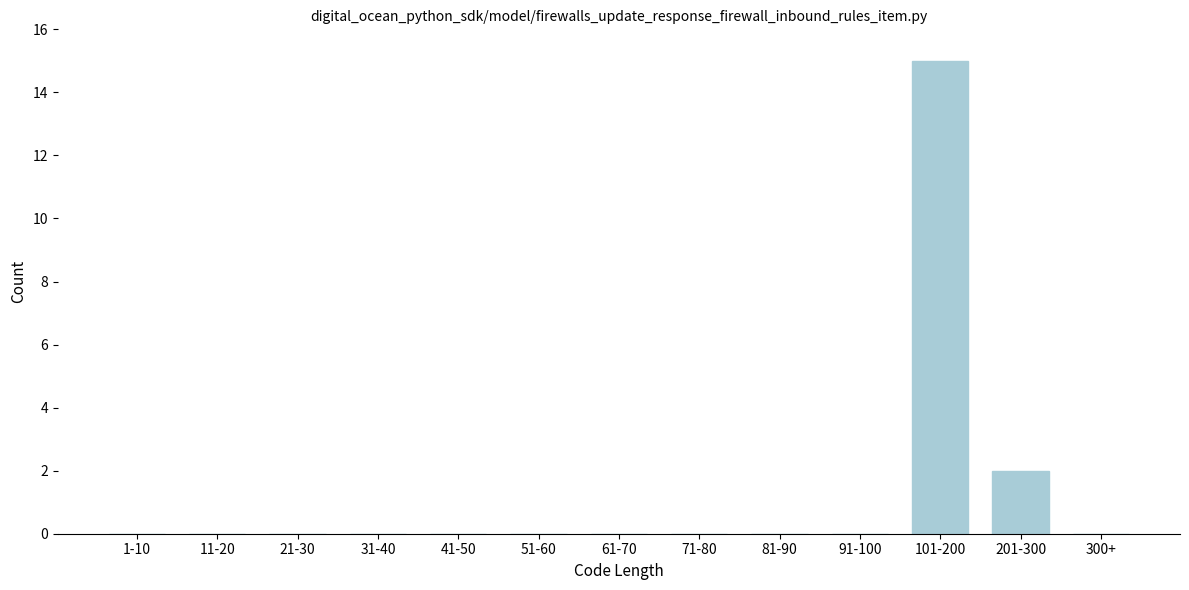

Reading left to right, what are all the values shown in this chart?

1-10=0	11-20=0	21-30=0	31-40=0	41-50=0	51-60=0	61-70=0	71-80=0	81-90=0	91-100=0	101-200=15	201-300=2	300+=0